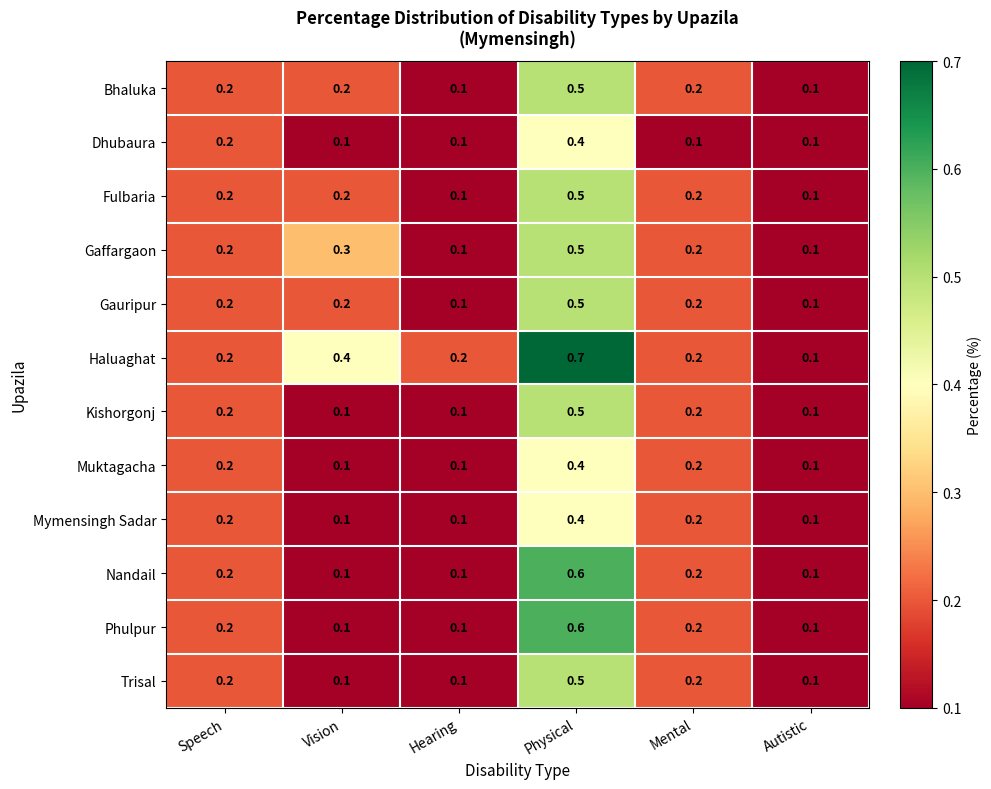

What is the maximum value for Muktagacha?

0.4